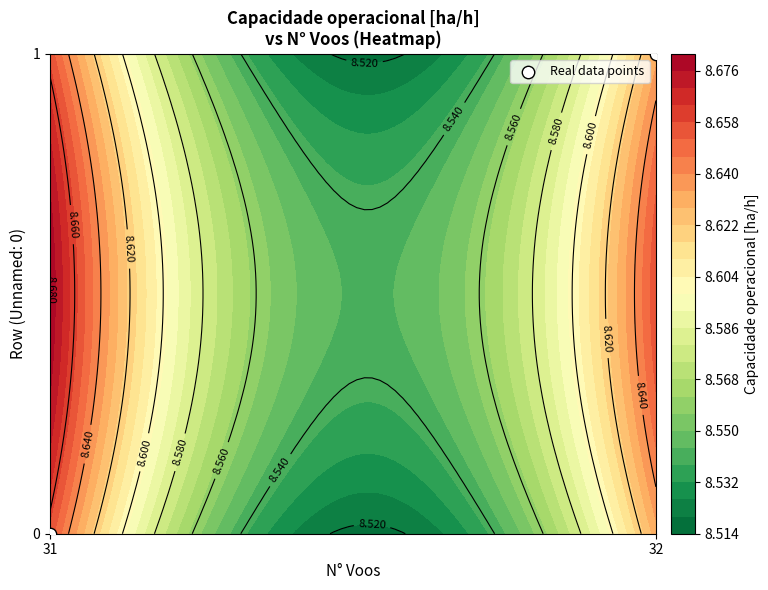

Is it true that the value at 31 is 0?

True